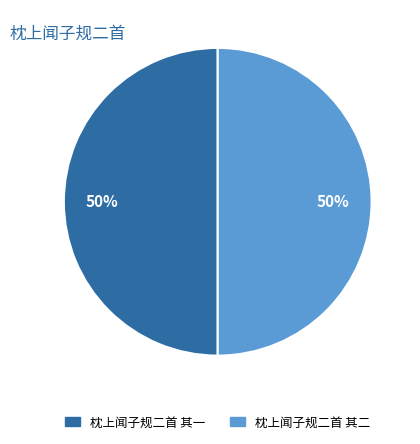

To the nearest percent, what is the combined percentage of 枕上闻子规二首 其一 and 枕上闻子规二首 其二?

100%